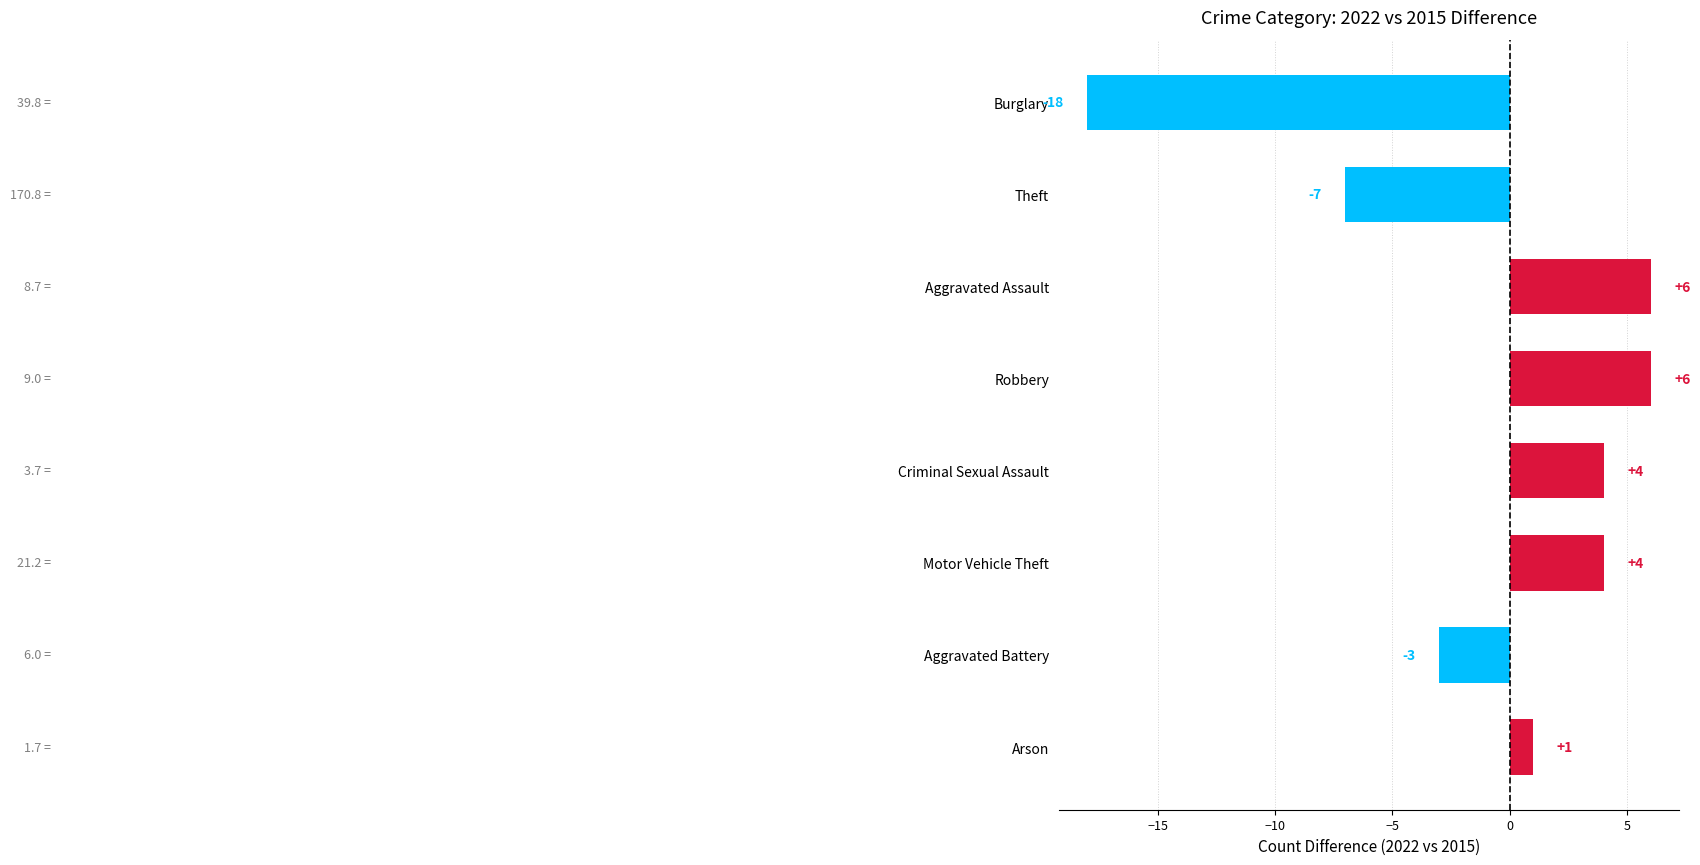

Count the number of data series in this chart.

1